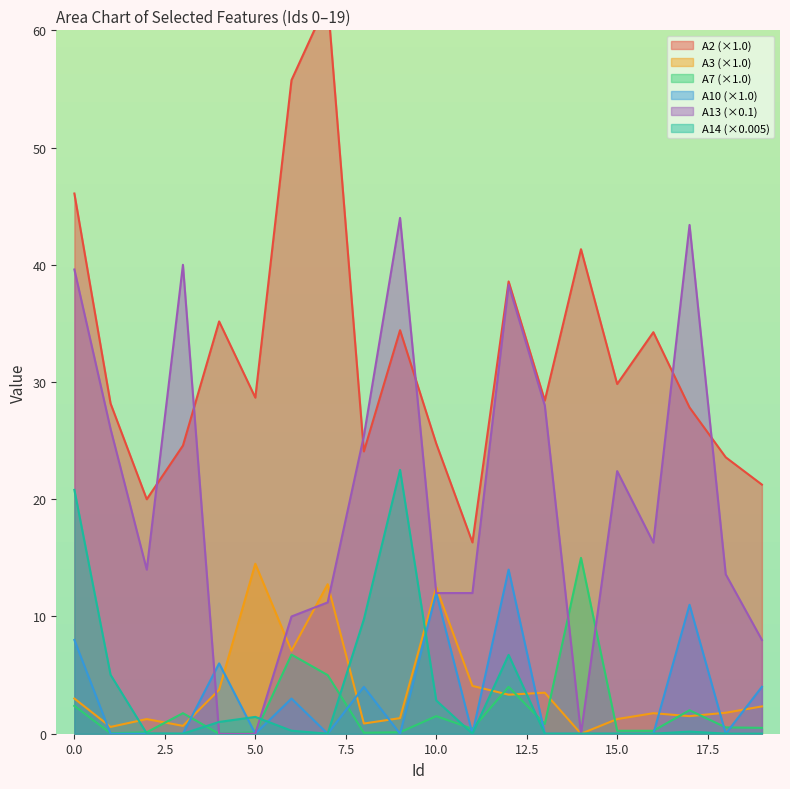

The value of A7 at 9 is 0.1. True or false?

True